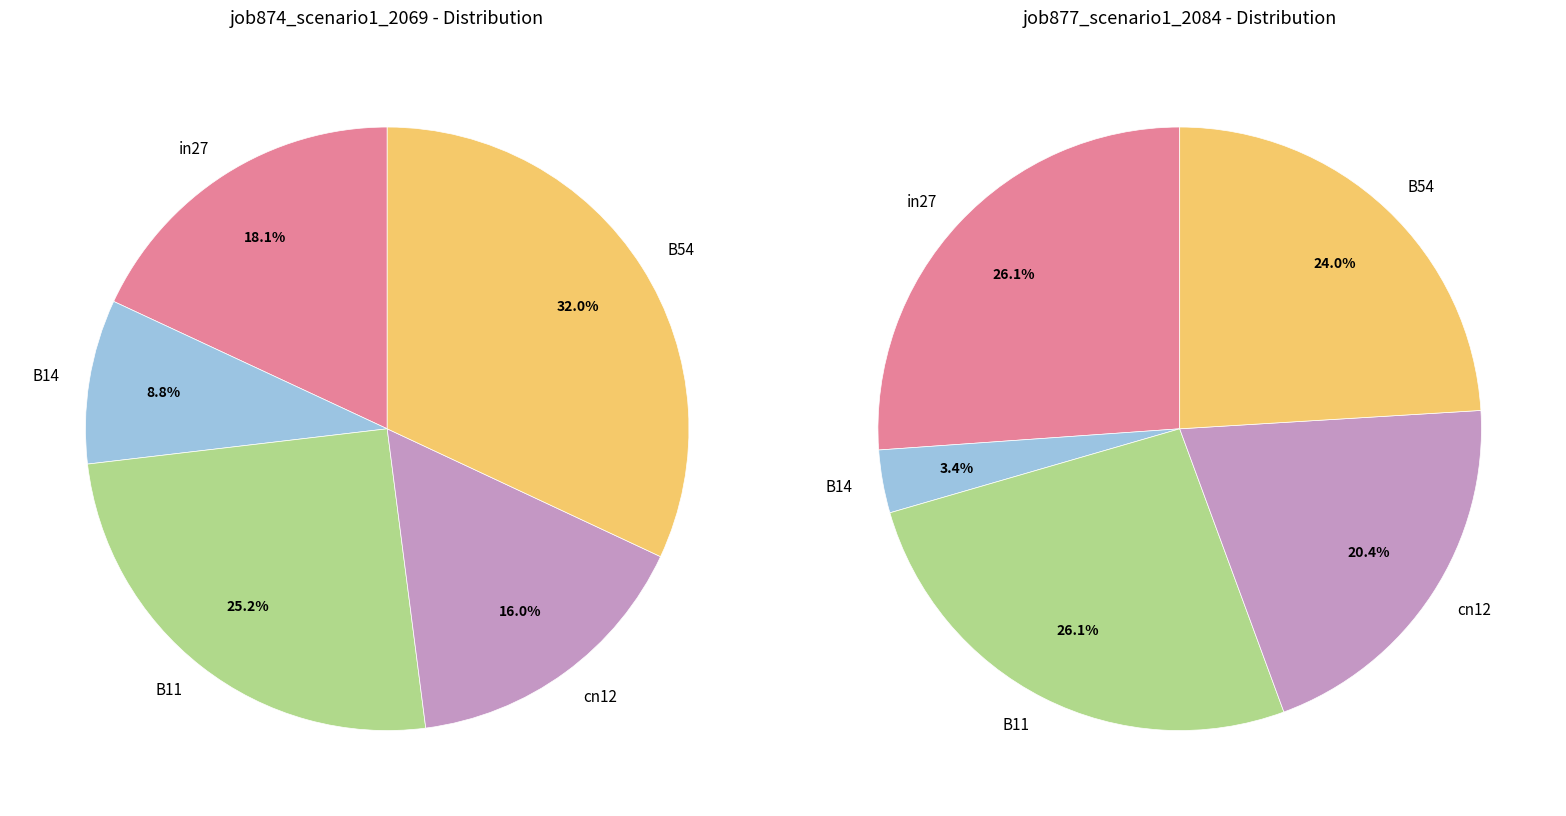

Is it true that B54 is 32% of the pie?

True